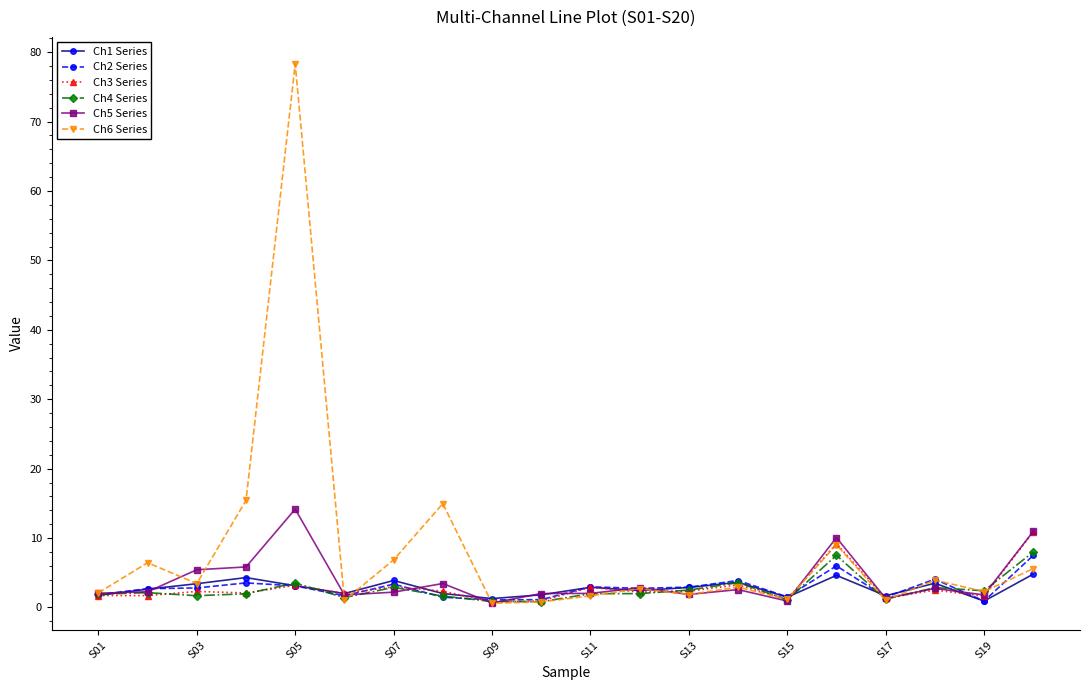

Which series has the largest range (max minus min)?

Ch6 Series